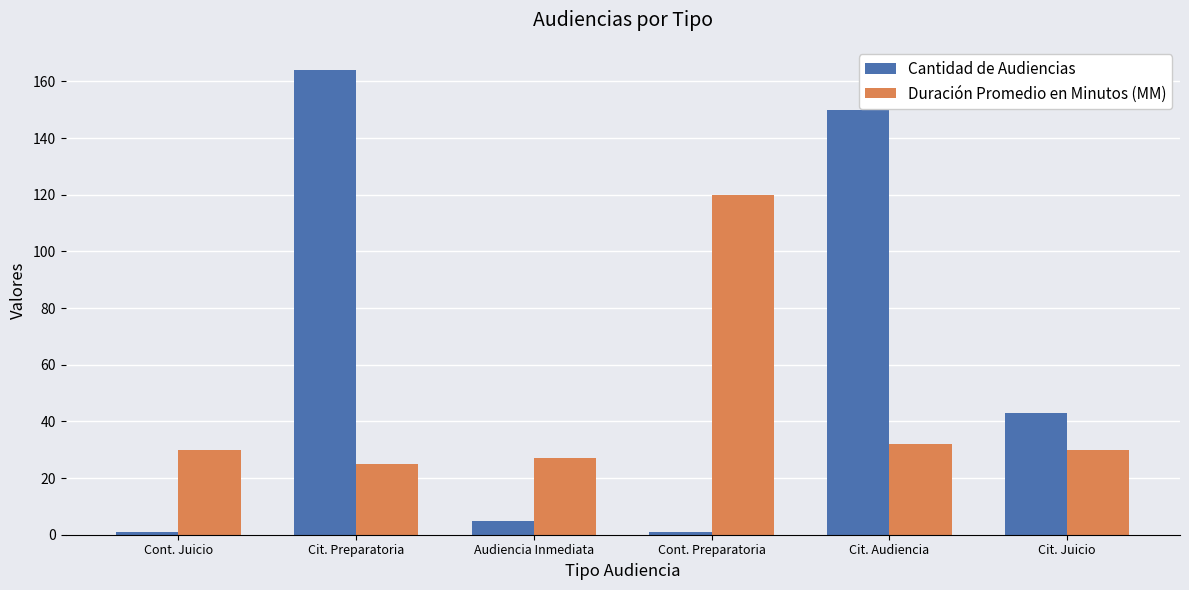

Which category has the lowest value in the Duración Promedio en Minutos (MM) series?

Cit. Preparatoria